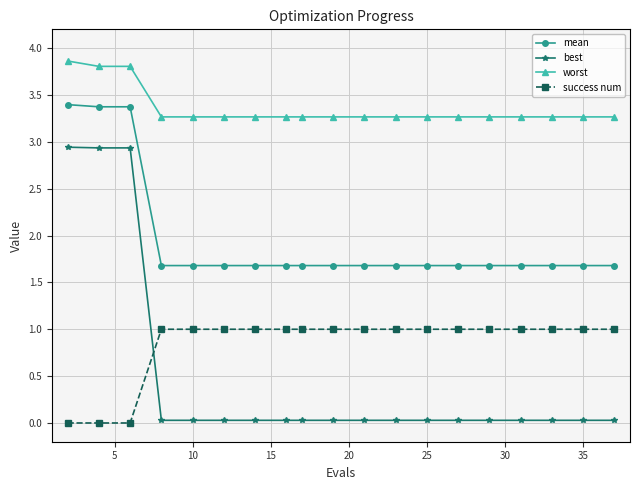

Which series has the largest total across all categories?

worst